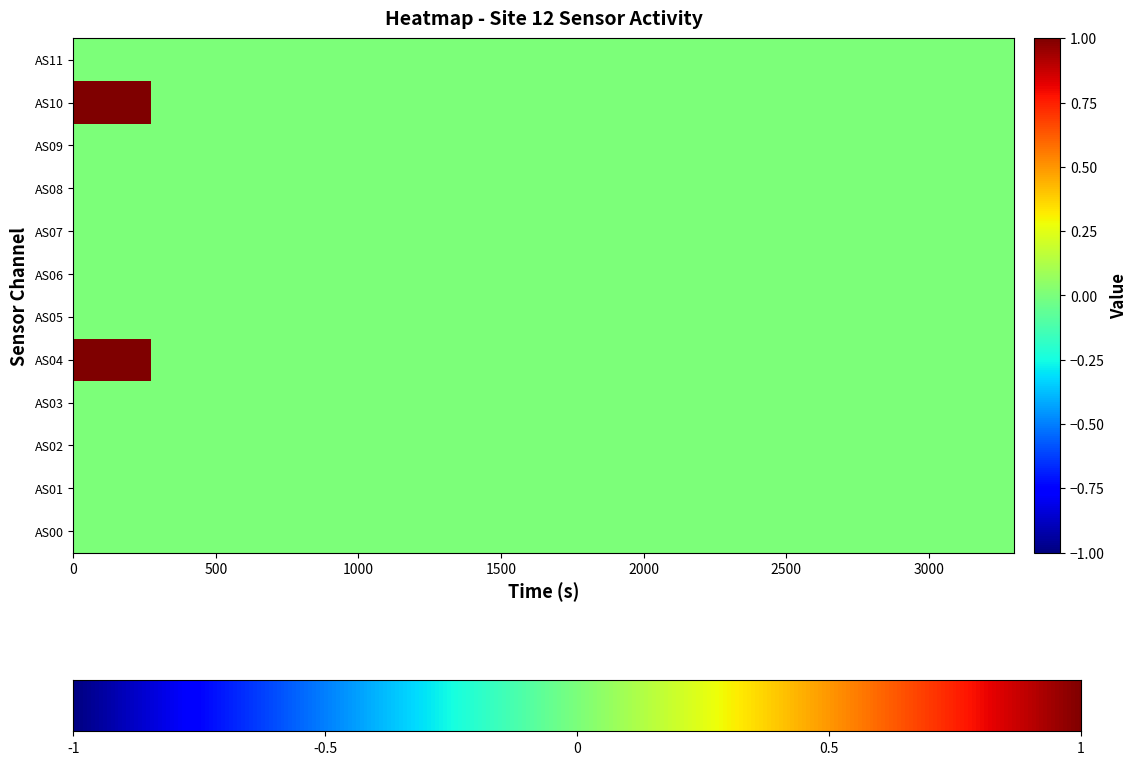

Which series has the largest total across all categories?

AS04